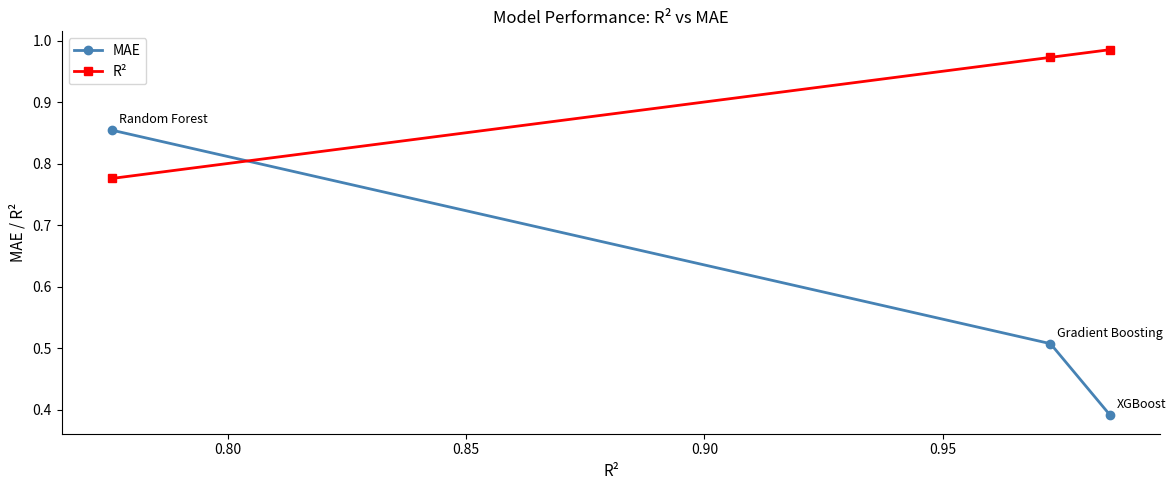

List the series in order of their peak value, highest first.

R², MAE